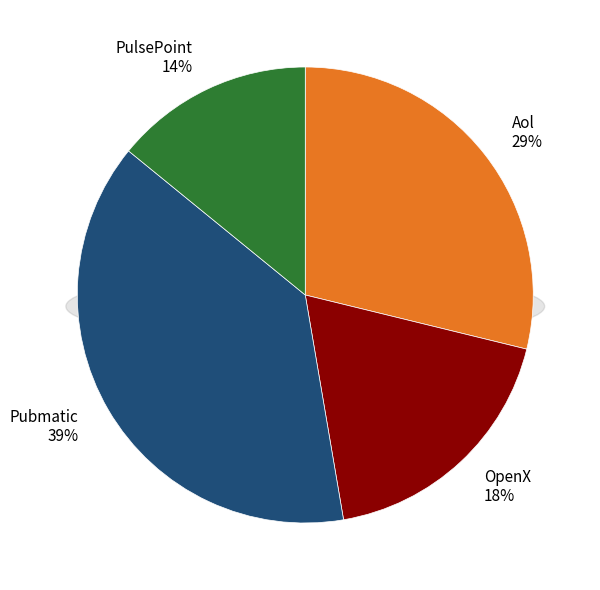

True or false: OpenX accounts for 18% of the total.

True